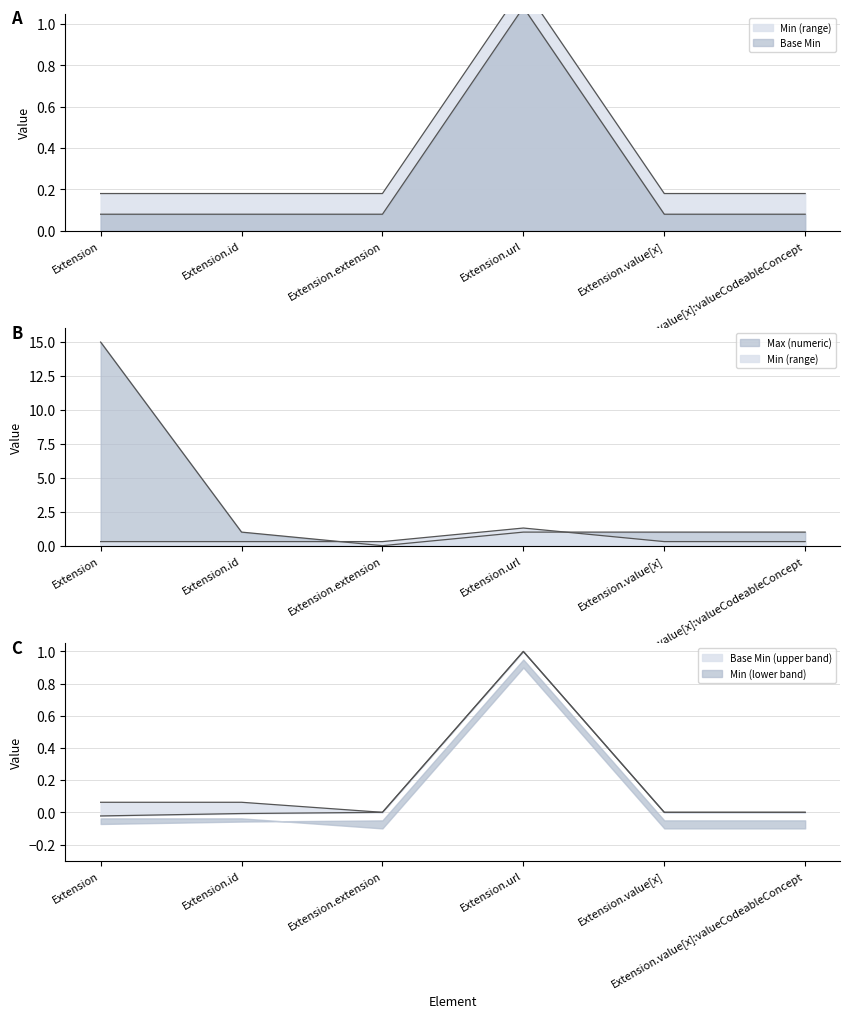

What position from the right is Extension.extension?

4